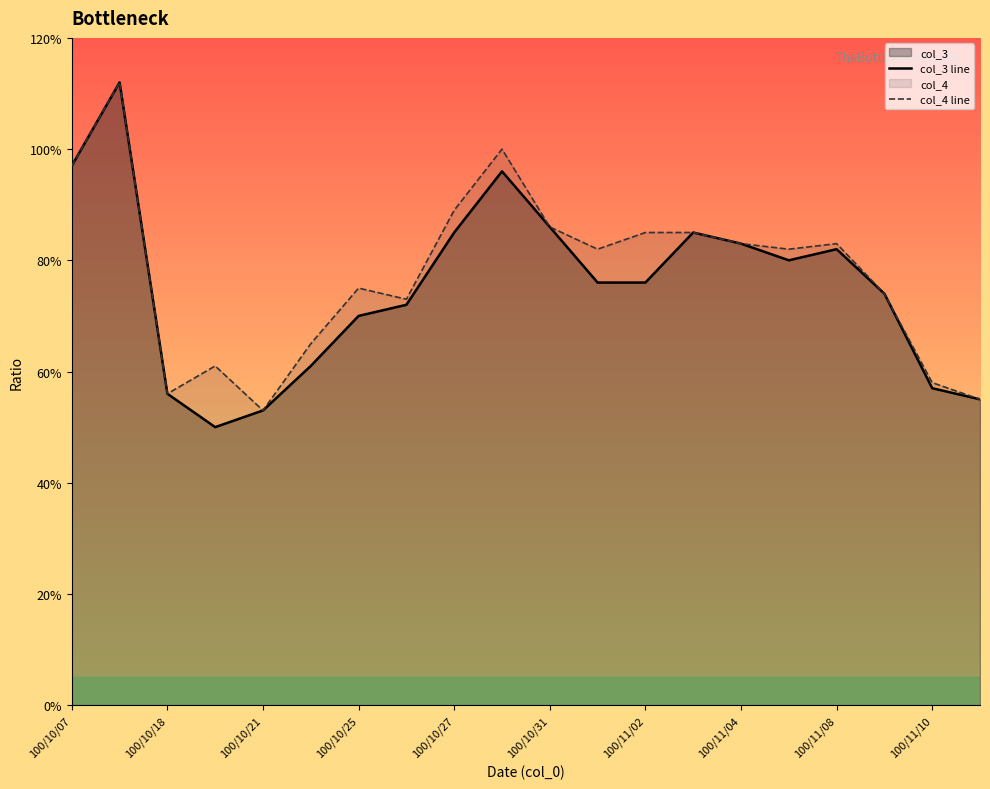

True or false: col_3 line and col_4 line cross at least once.

False